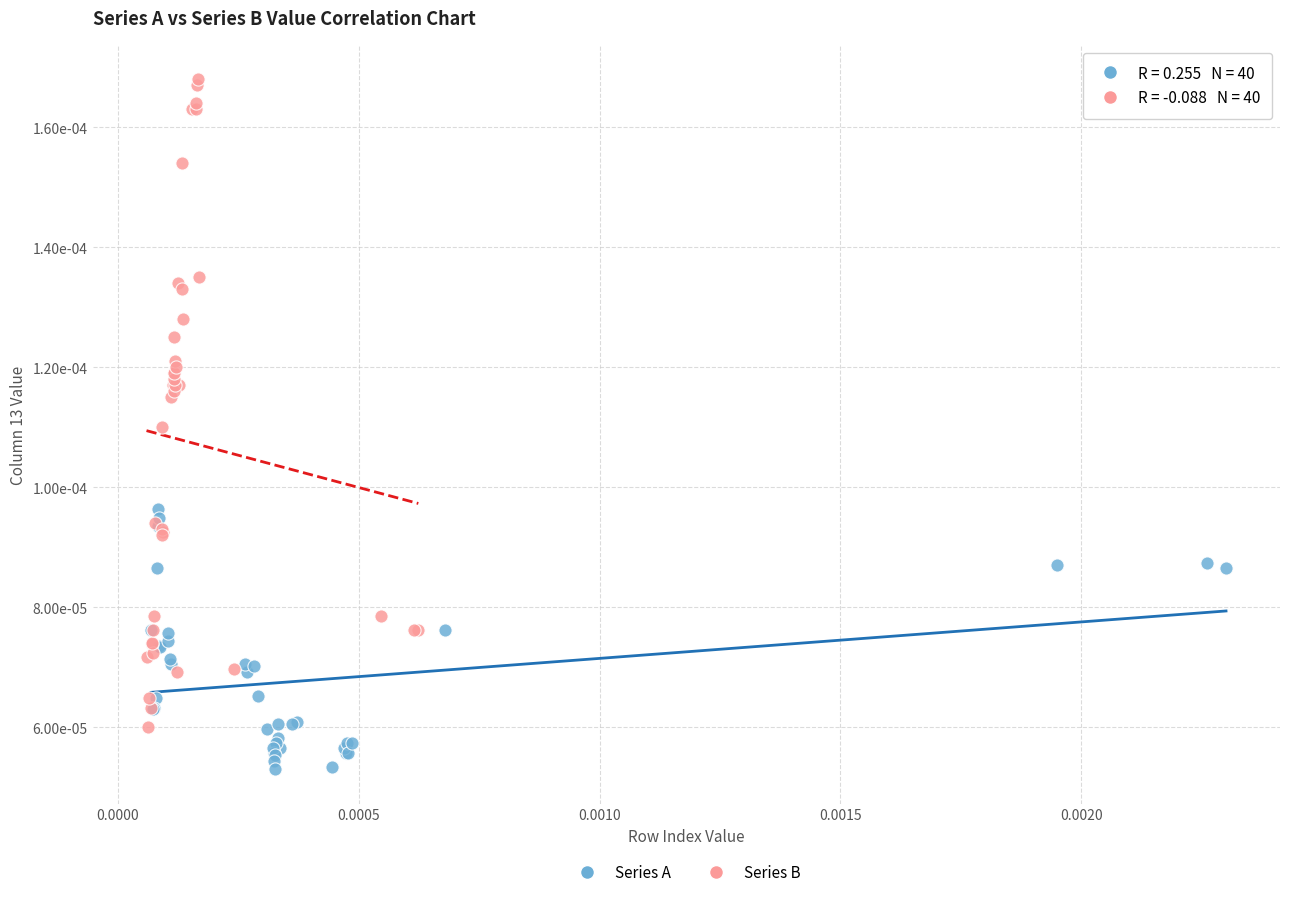

What are all the series names shown in the legend?

Series A, Series B